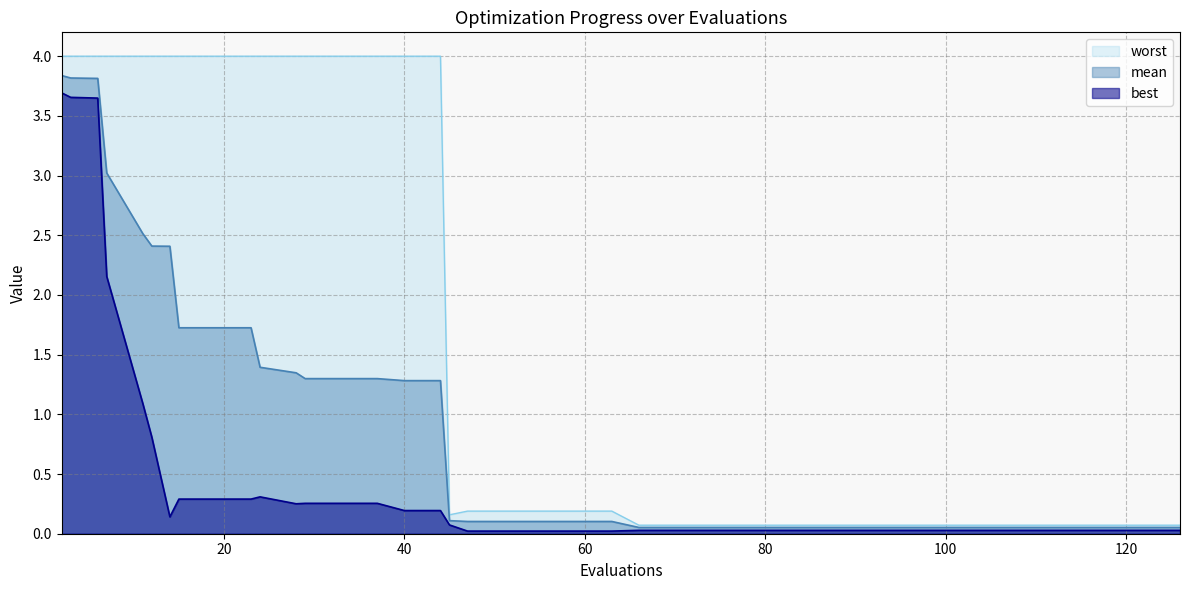

What is the greatest value displayed?

4.0